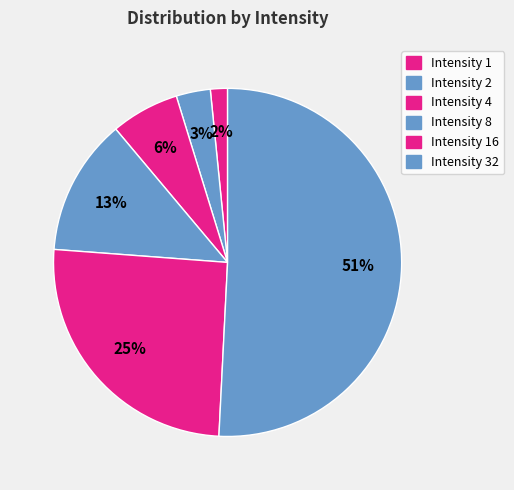

To the nearest percent, what is the combined percentage of Intensity 4 and Intensity 2?

10%